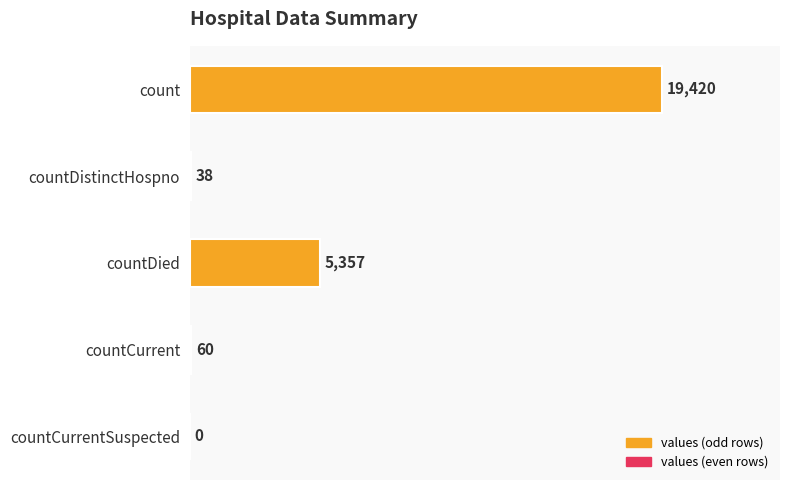

Are the bars horizontal?

Yes